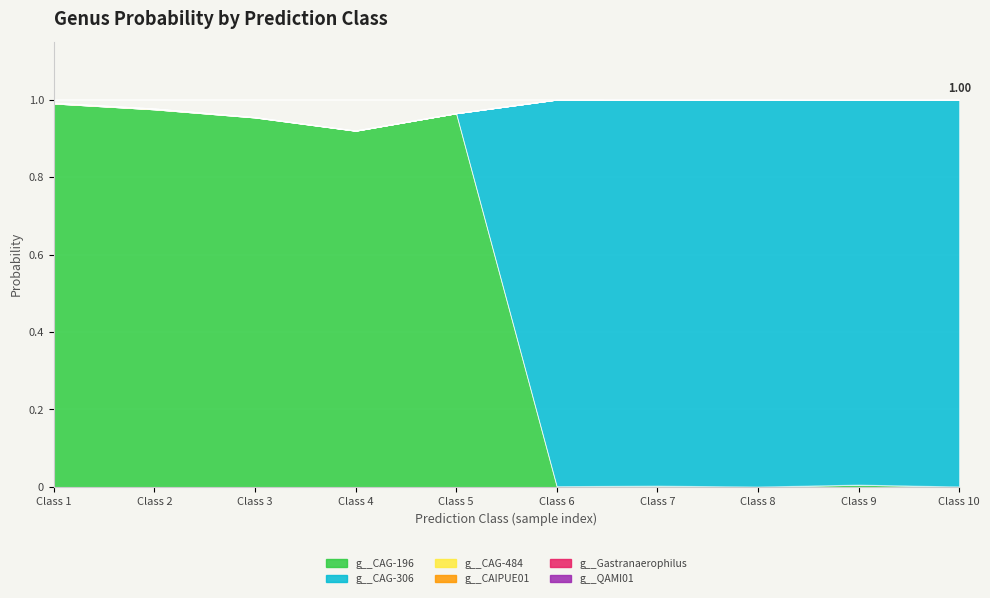

What is the total value across all series at 4?

0.9